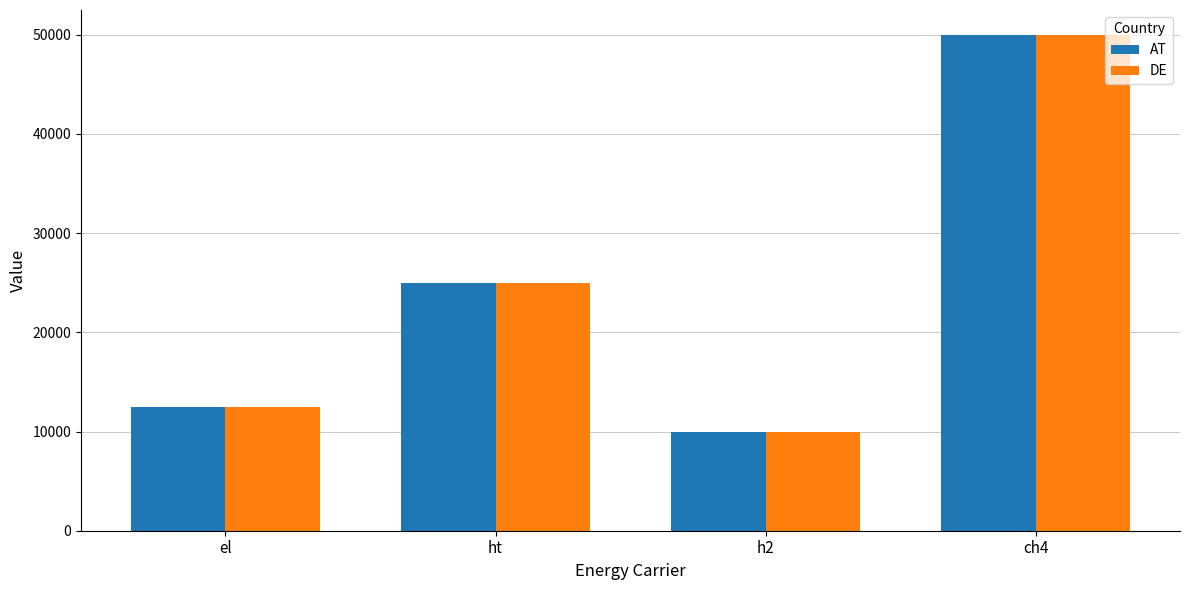

Rank the categories by AT value from lowest to highest.

h2, el, ht, ch4